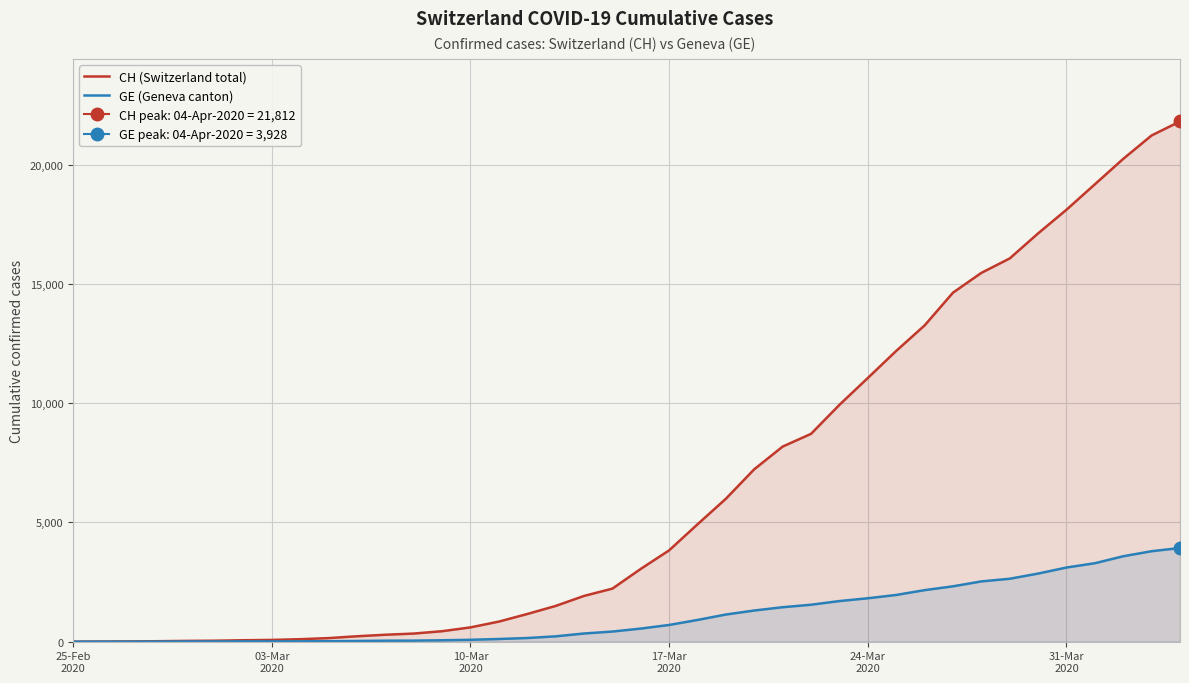

What is the maximum value for CH (Switzerland total)?

21812